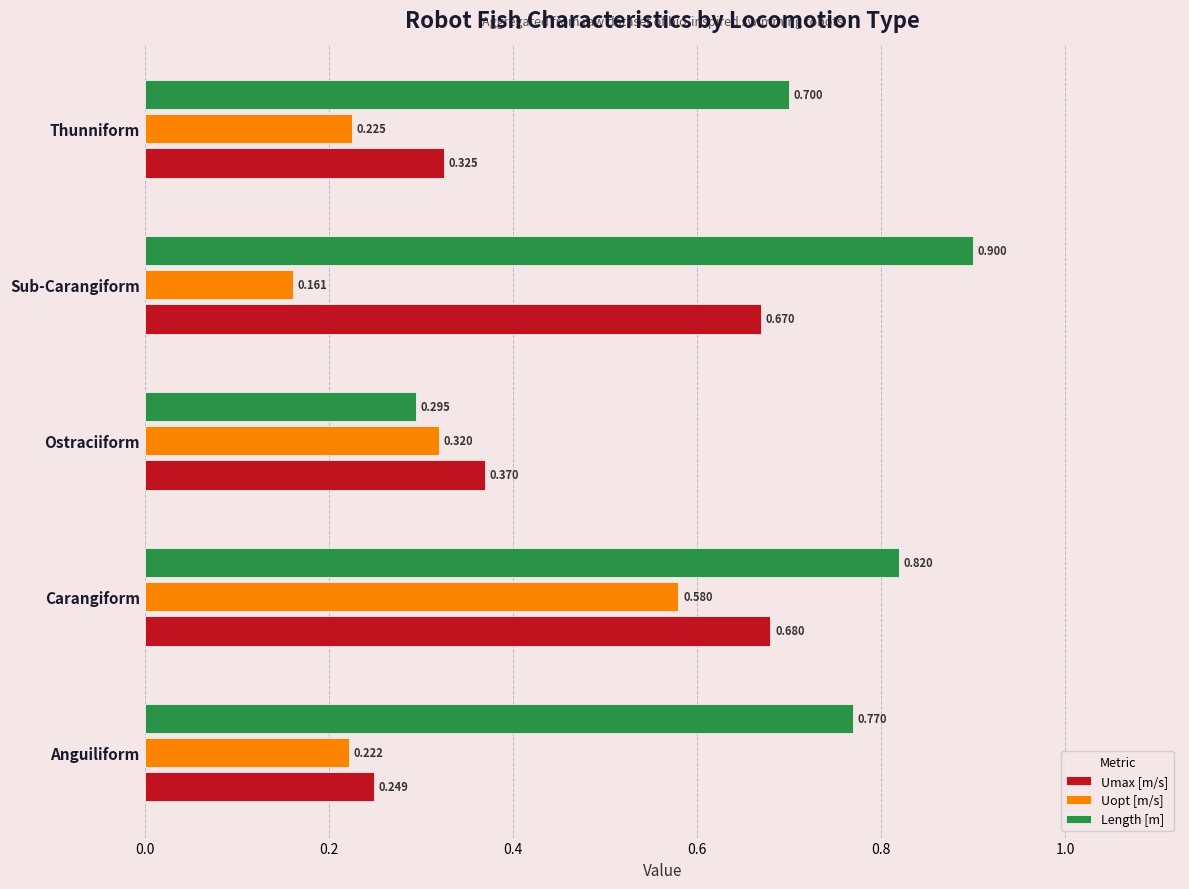

Which series has the largest total across all categories?

Length [m]